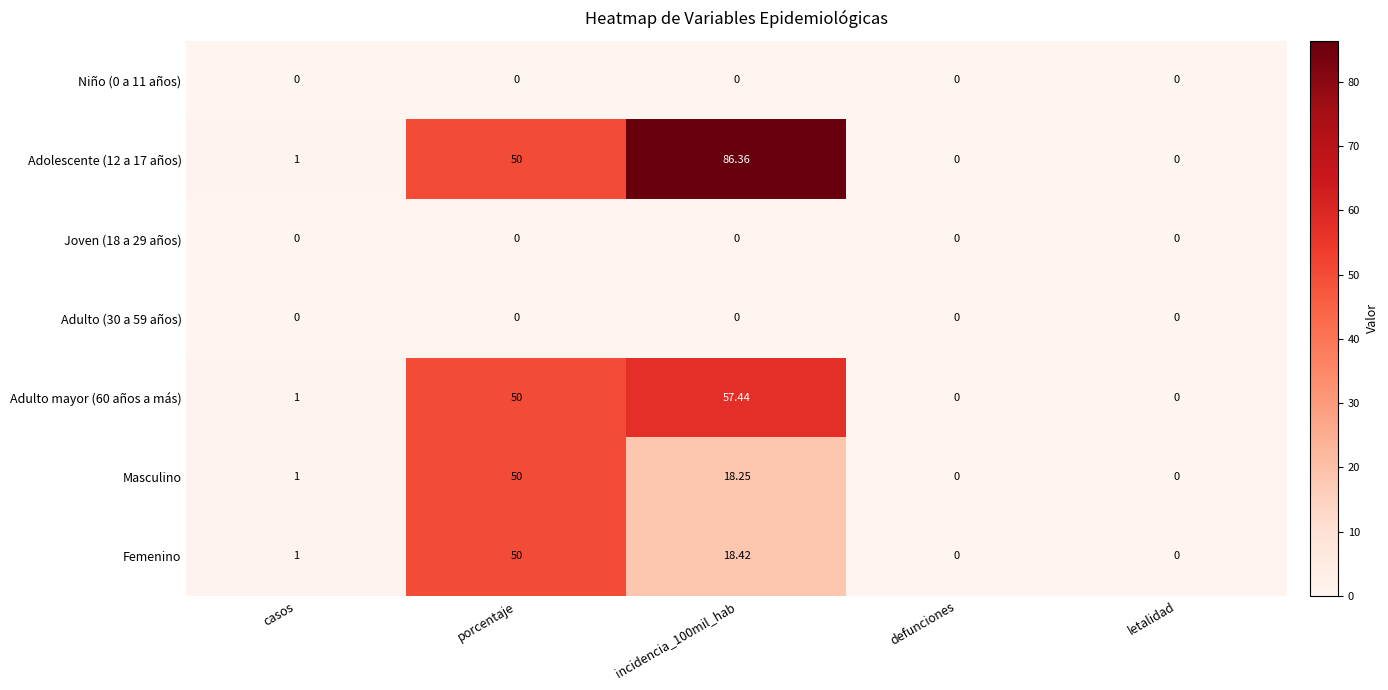

At which label does Masculino reach its peak?

porcentaje